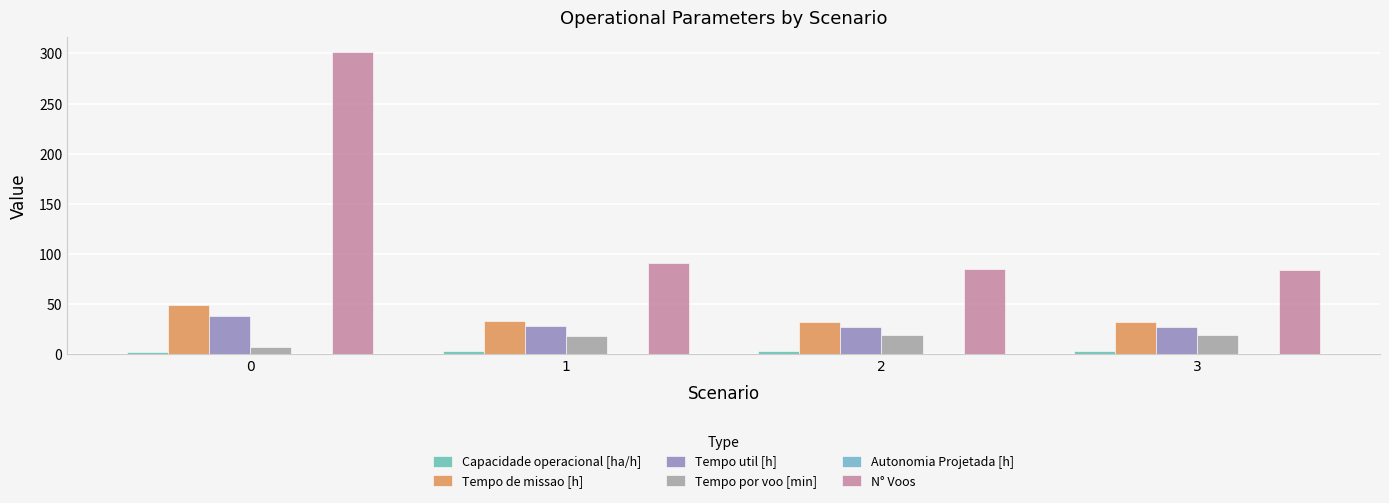

Rank the series by their maximum value, from highest to lowest.

N° Voos, Tempo de missao [h], Tempo util [h], Tempo por voo [min], Capacidade operacional [ha/h], Autonomia Projetada [h]